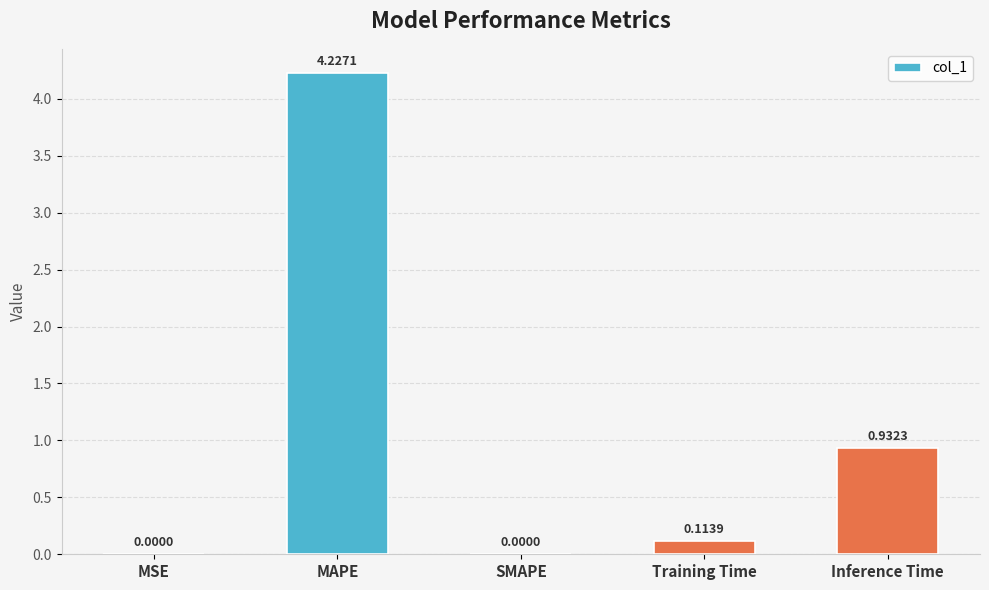

What is the change in value from SMAPE to Training Time?

+0.1